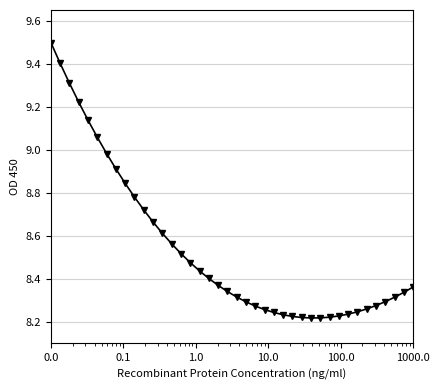

What is the sum of all values?

341.5